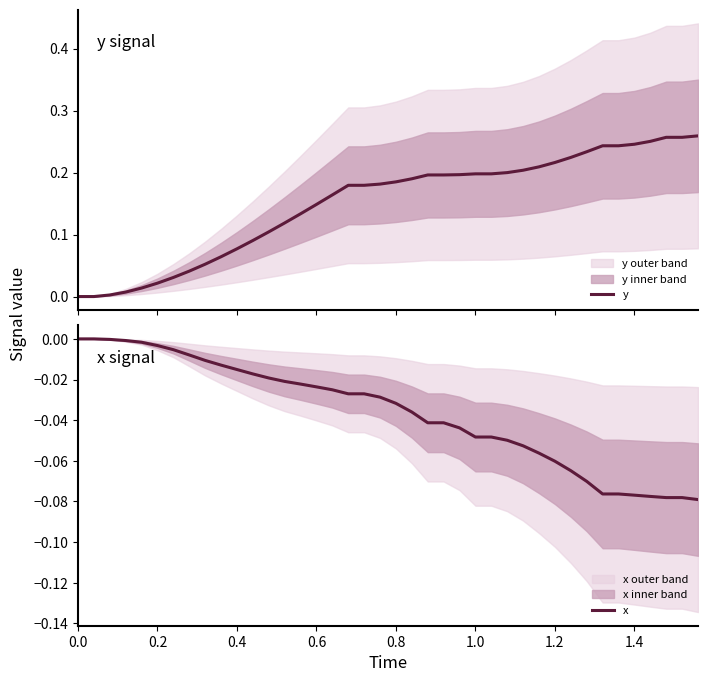

List the series in order of their peak value, lowest first.

x, y